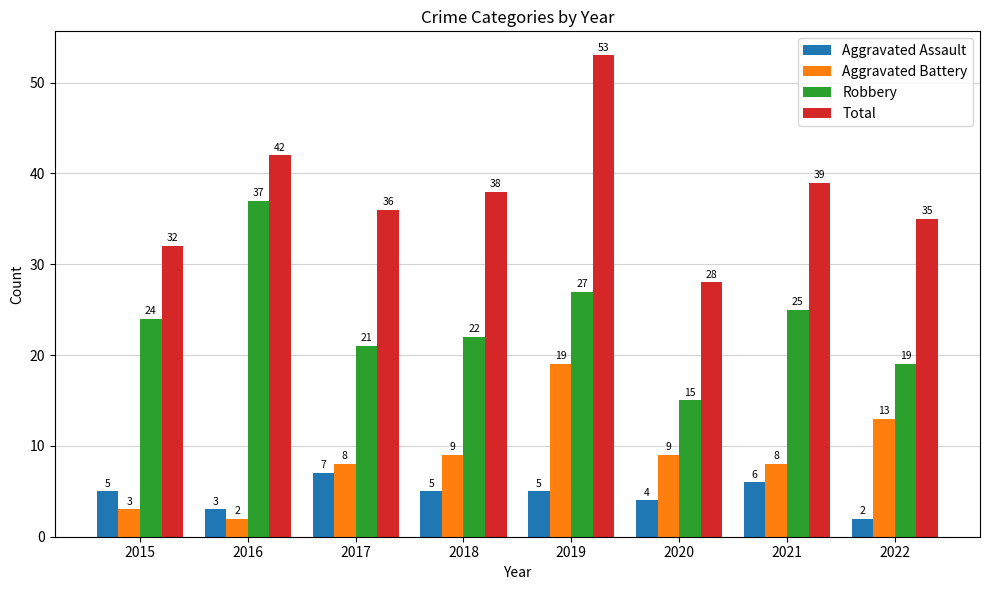

At which category does the chart reach its peak across all series?

2019